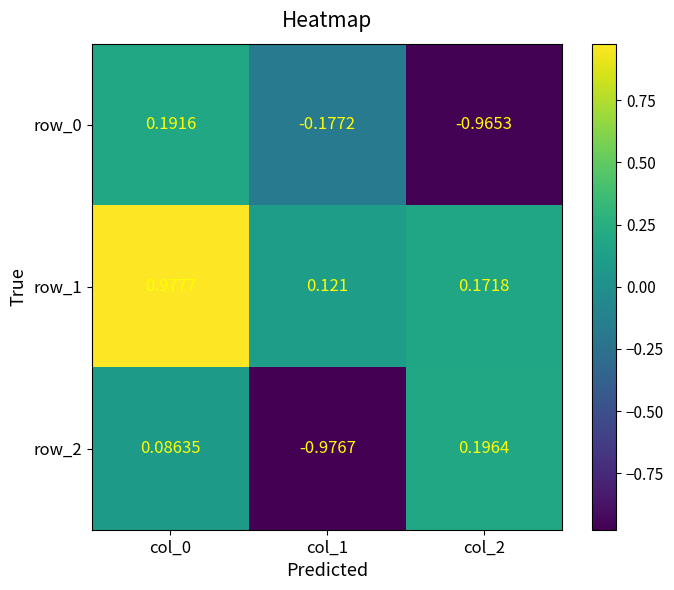

What is the spread (max minus min) of values at col_1?

1.1